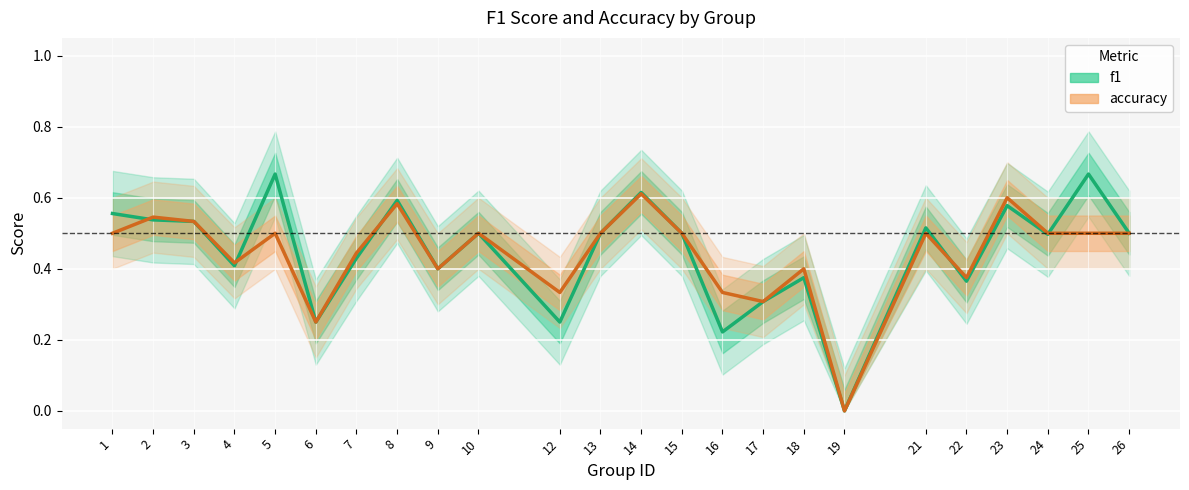

Reading left to right, what are all the values shown in this chart?

f1: 0.6	0.5	0.5	0.4	0.7	0.2	0.4	0.6	0.4	0.5	0.2	0.5	0.6	0.5	0.2	0.3	0.4	0.0	0.5	0.4	0.6	0.5	0.7	0.5
accuracy: 0.5	0.5	0.5	0.4	0.5	0.2	0.4	0.6	0.4	0.5	0.3	0.5	0.6	0.5	0.3	0.3	0.4	0.0	0.5	0.4	0.6	0.5	0.5	0.5